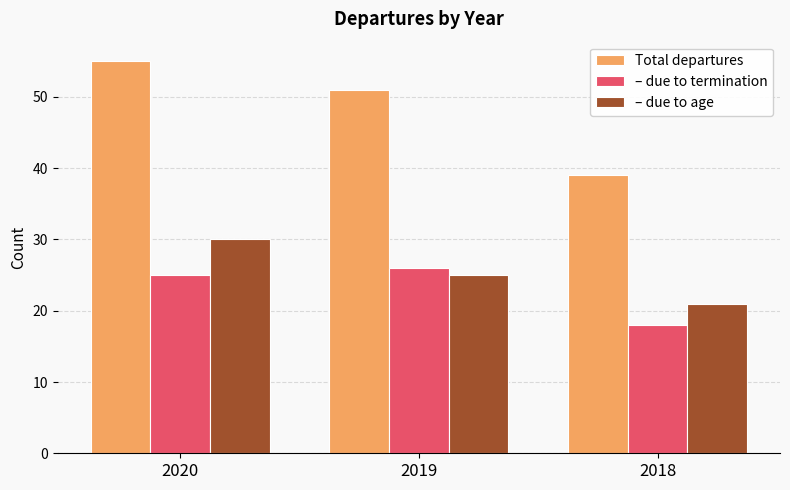

True or false: – due to age has a value of 21 at 2018.

True